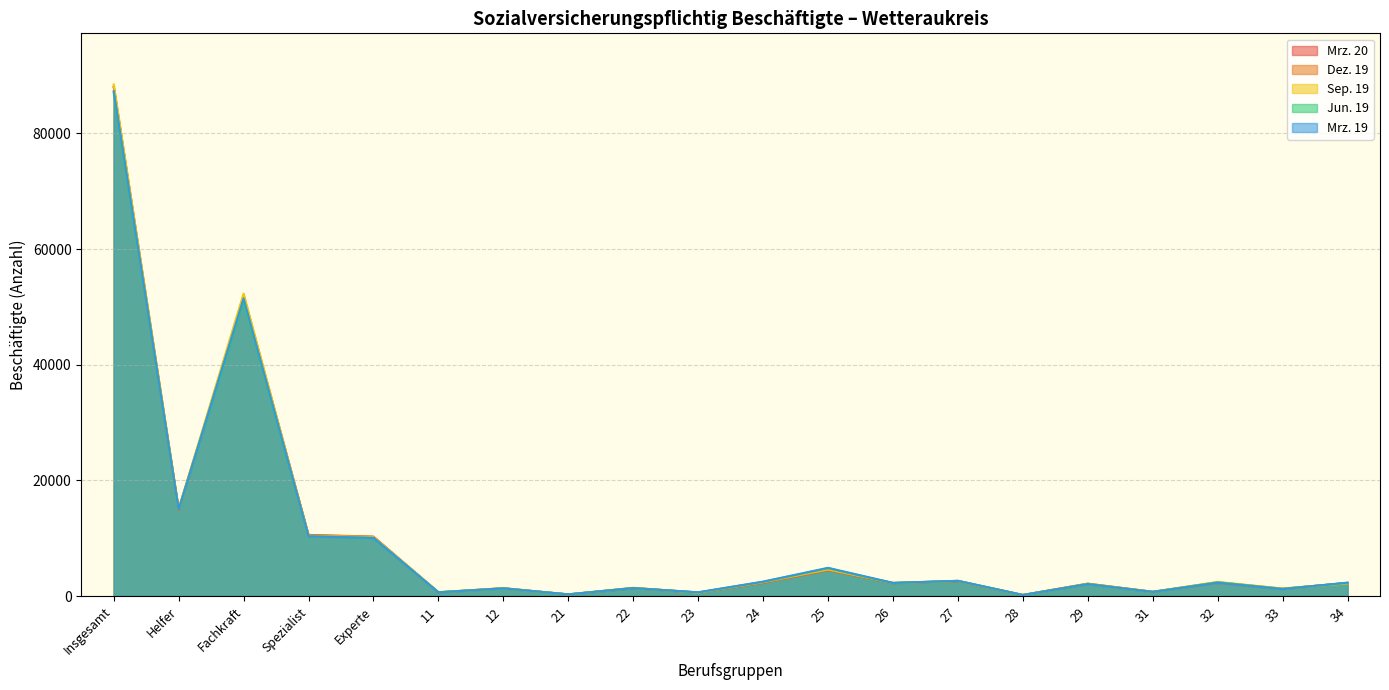

Reading left to right, list all the values displayed in this chart.

Mrz. 20: Insgesamt=88070	Helfer=15080	Fachkraft=51575	Spezialist=10562	Experte=10268	11=631	12=1358	21=265	22=1358	23=582	24=2282	25=4463	26=2222	27=2576	28=161	29=2121	31=733	32=2376	33=1268	34=2257
Dez. 19: Insgesamt=88047	Helfer=14704	Fachkraft=51981	Spezialist=10516	Experte=10236	11=625	12=1316	21=268	22=1396	23=594	24=2312	25=4506	26=2245	27=2596	28=168	29=2140	31=726	32=2247	33=1223	34=2238
Sep. 19: Insgesamt=88468	Helfer=14979	Fachkraft=52297	Spezialist=10405	Experte=10188	11=664	12=1348	21=281	22=1421	23=598	24=2410	25=4599	26=2271	27=2614	28=184	29=2114	31=720	32=2435	33=1293	34=2192
Jun. 19: Insgesamt=87057	Helfer=14966	Fachkraft=51104	Spezialist=10350	Experte=10060	11=665	12=1314	21=289	22=1375	23=614	24=2448	25=4810	26=2236	27=2627	28=187	29=2054	31=711	32=2372	33=1230	34=2280
Mrz. 19: Insgesamt=87304	Helfer=14886	Fachkraft=51458	Spezialist=10315	Experte=10043	11=620	12=1320	21=285	22=1366	23=647	24=2492	25=4875	26=2275	27=2623	28=185	29=2061	31=707	32=2269	33=1194	34=2313